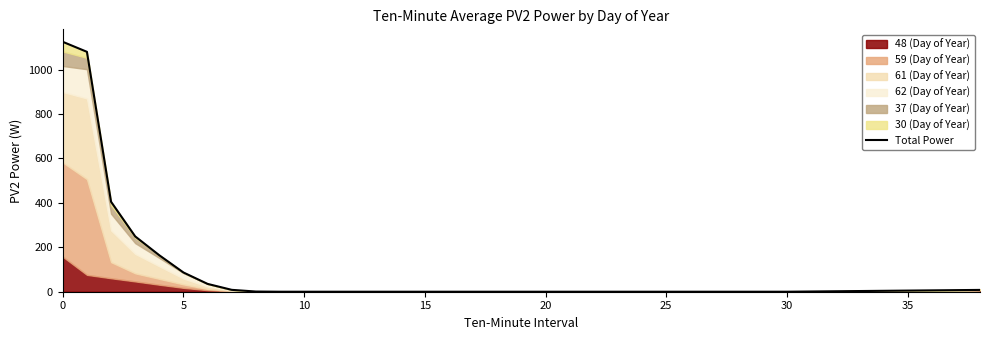

What is the difference between the maximum and minimum values?

1124.7